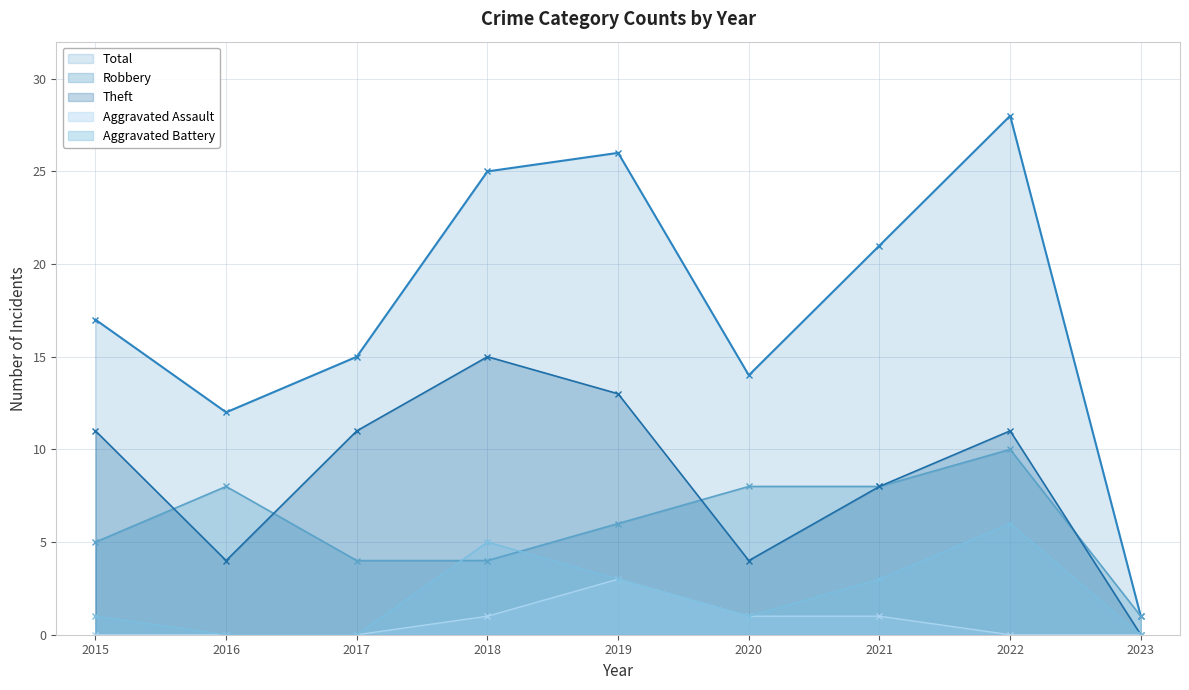

What are all the series names shown in the legend?

Total, Robbery, Theft, Aggravated Assault, Aggravated Battery